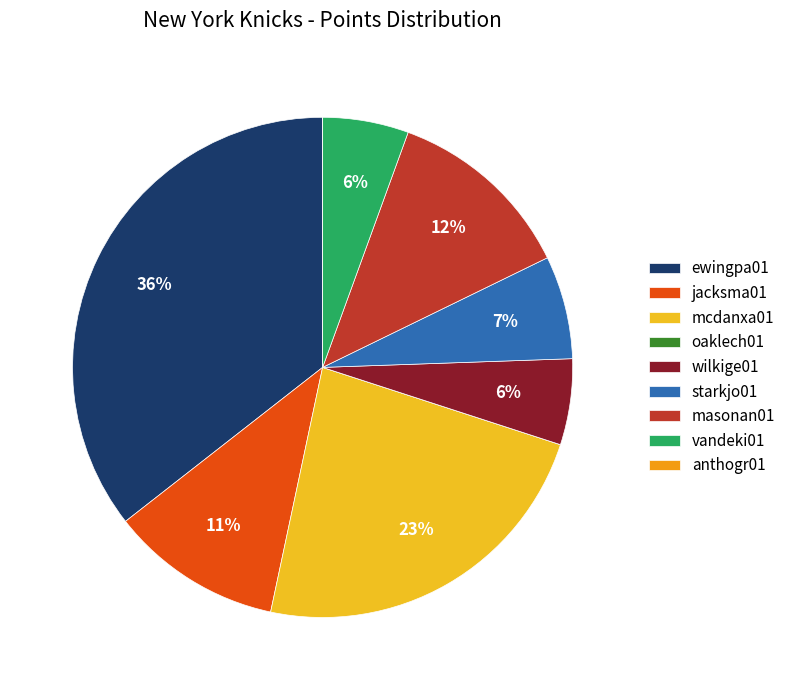

Do anthogr01 and jacksma01 together represent more than half of the pie?

No